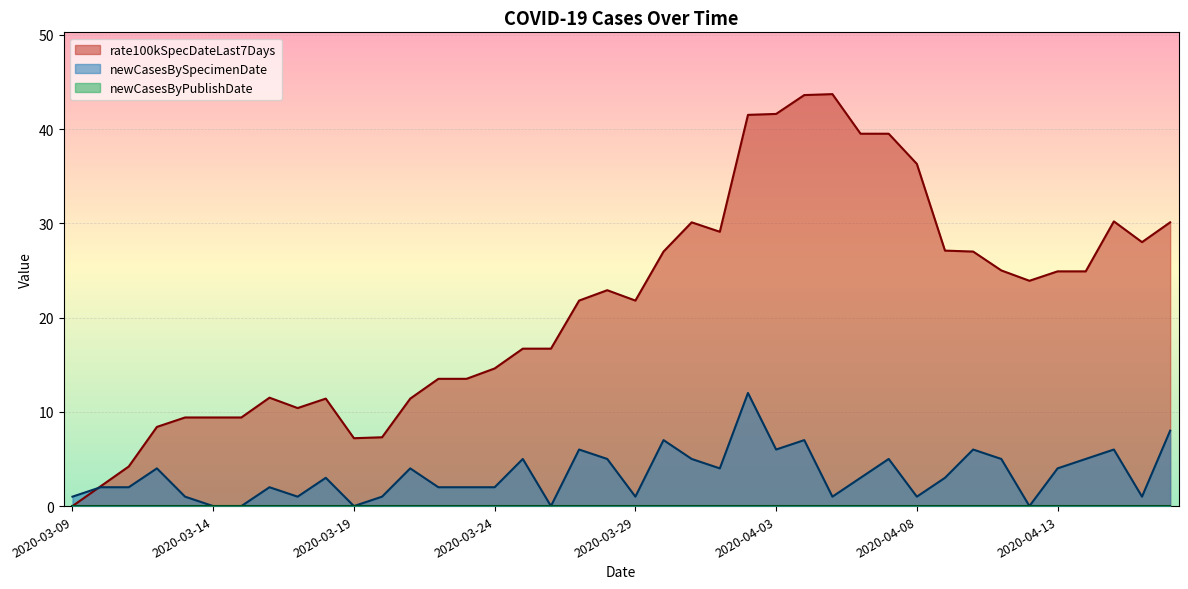

How many values in the newCasesBySpecimenDate series exceed 3?

18